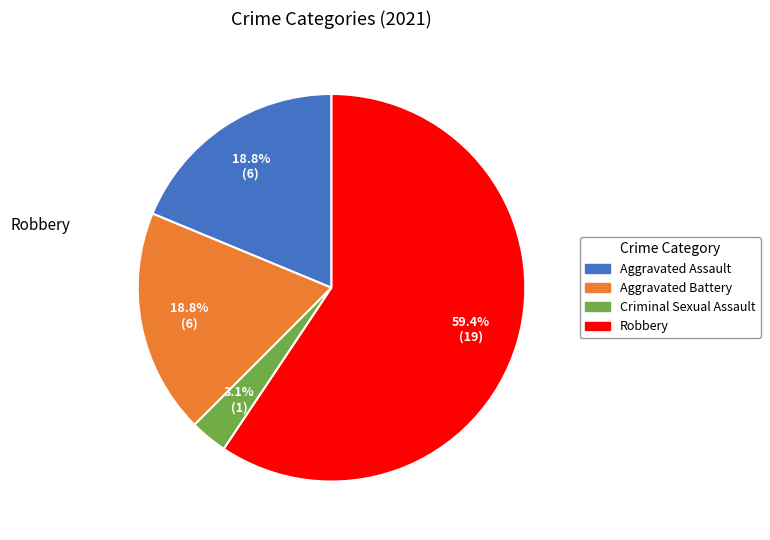

Is there a majority slice in this chart?

Yes